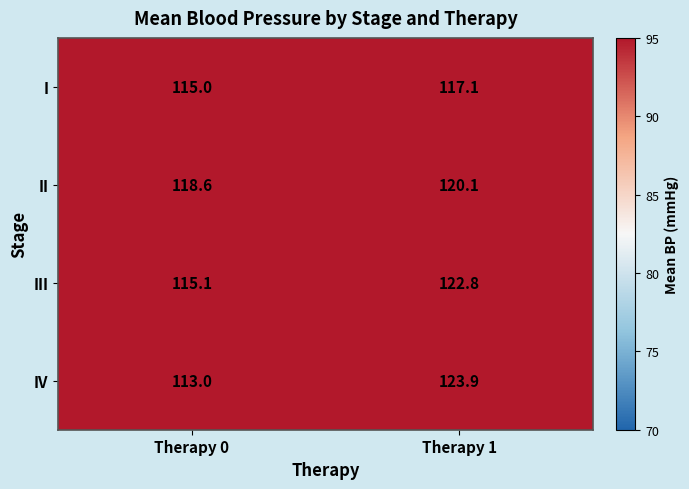

Where does the I series first go above 117?

Therapy 1